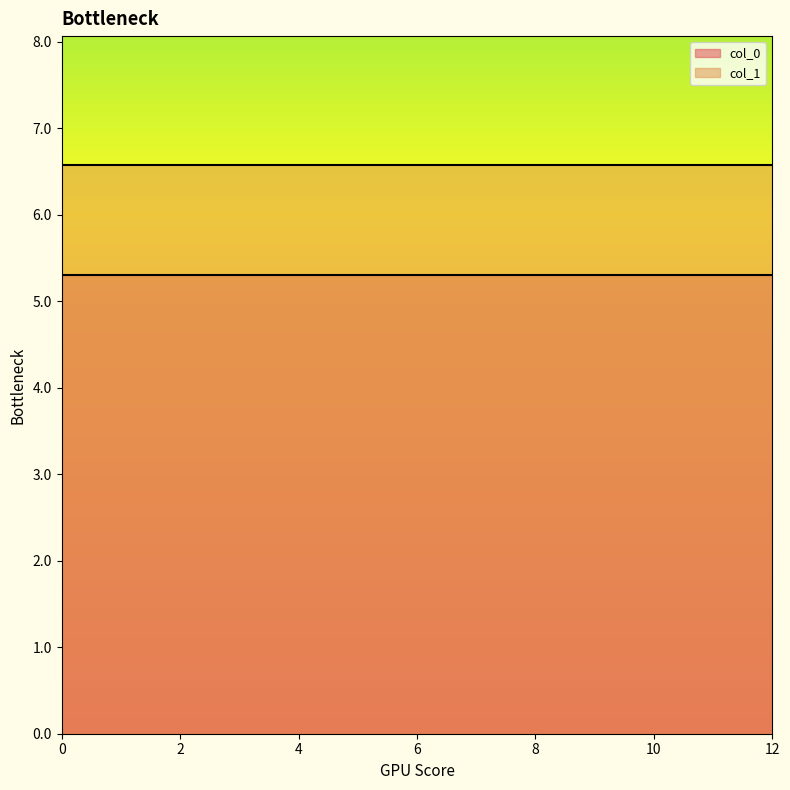

Which series changed the most between 9 and 3?

col_0